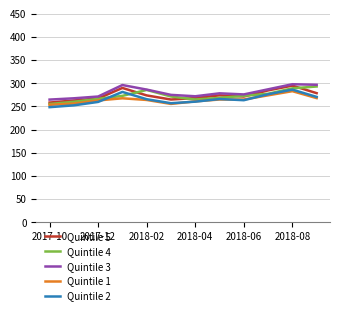

What are all the series names shown in the legend?

Quintile 5, Quintile 4, Quintile 3, Quintile 1, Quintile 2